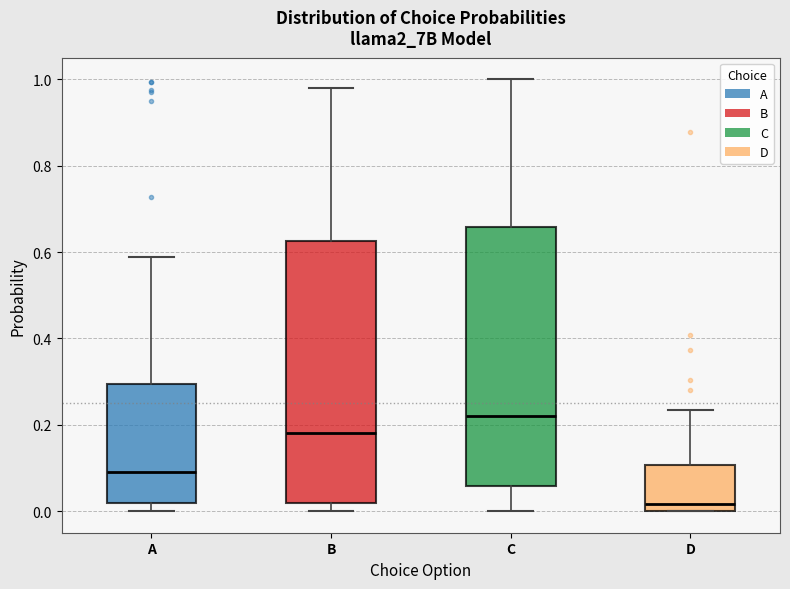

Which box's median line is the lowest?

D